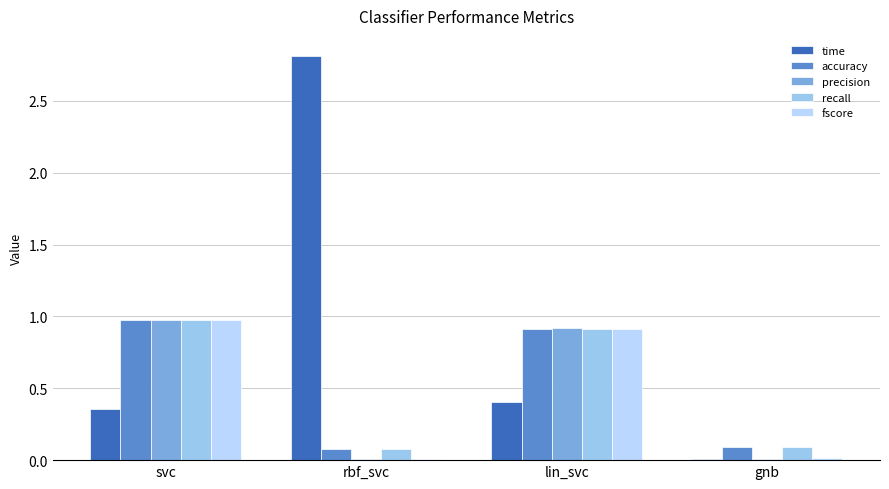

At which label does fscore reach its peak?

svc